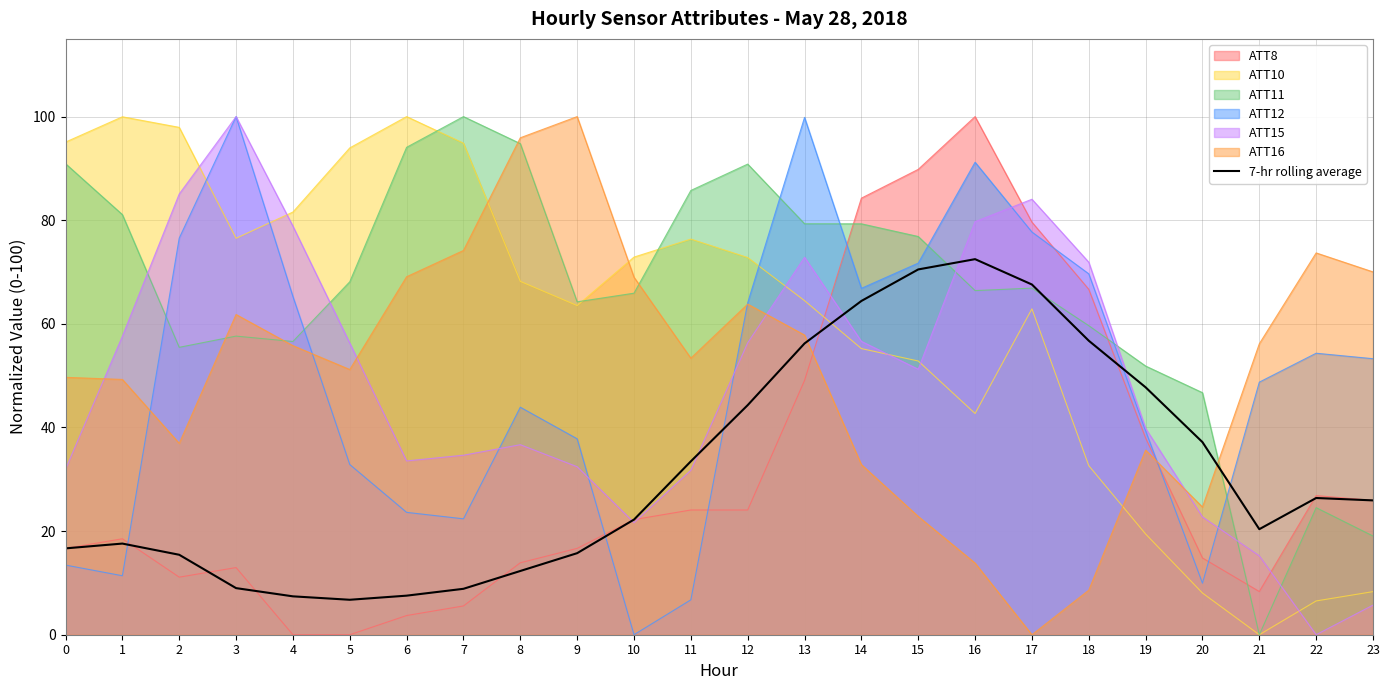

How many values are below 25?

12